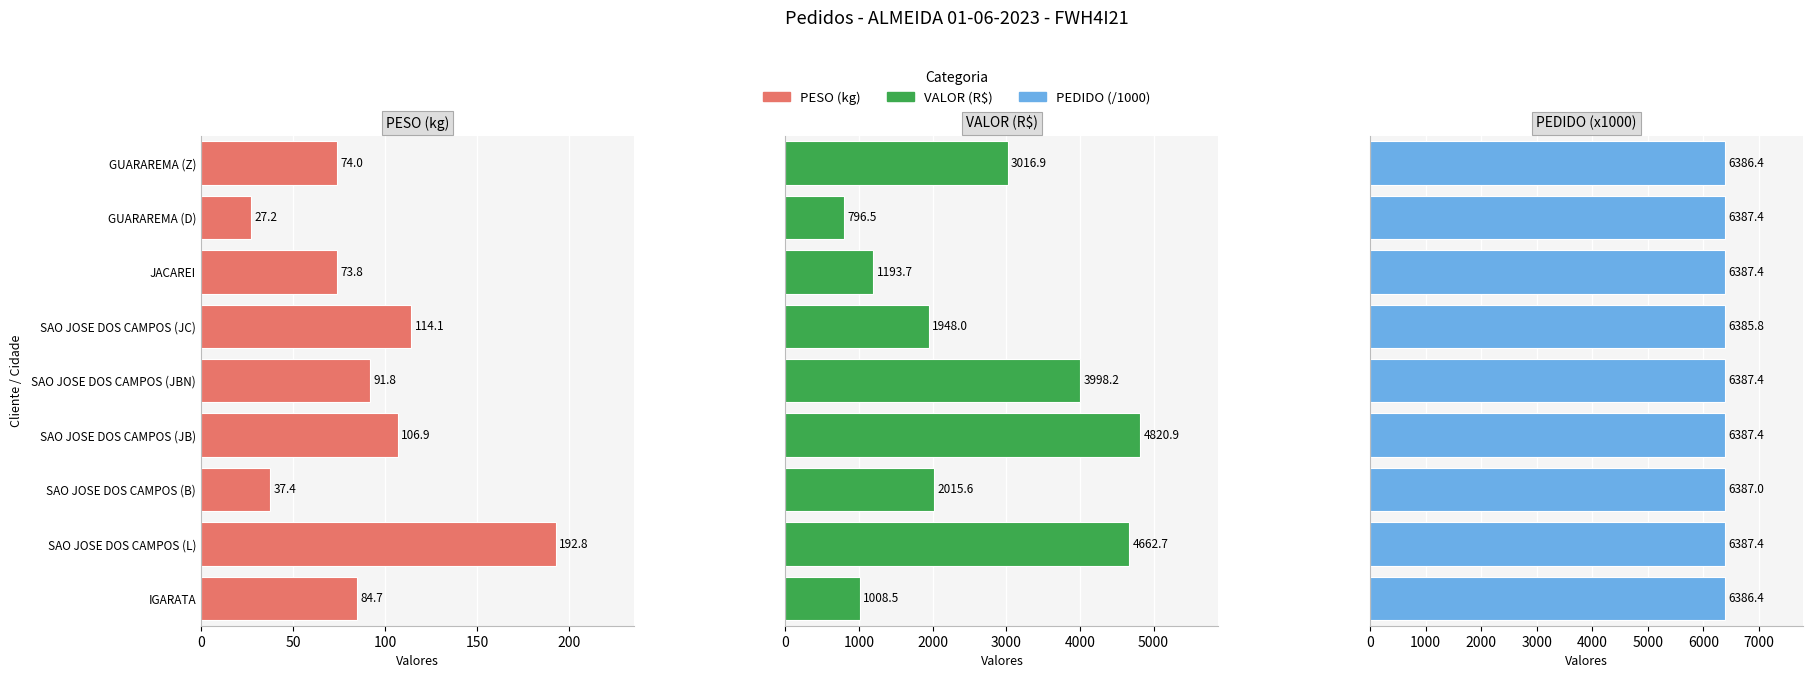

At how many categories does at least one series exceed 2642?

9